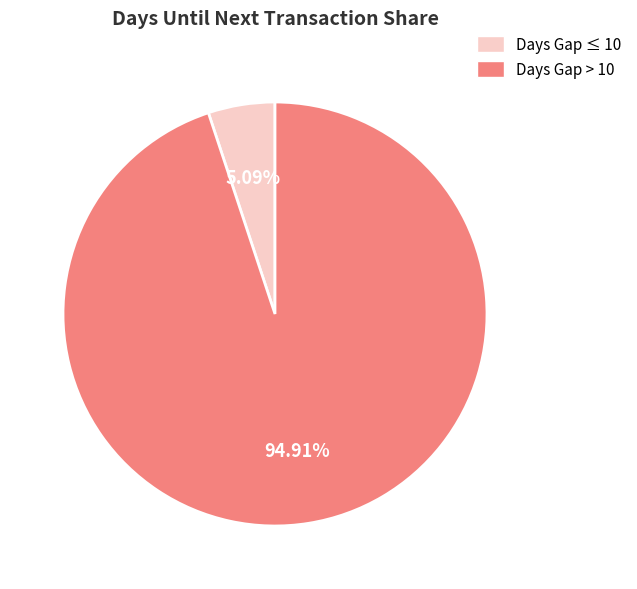

Is there a majority slice in this chart?

Yes